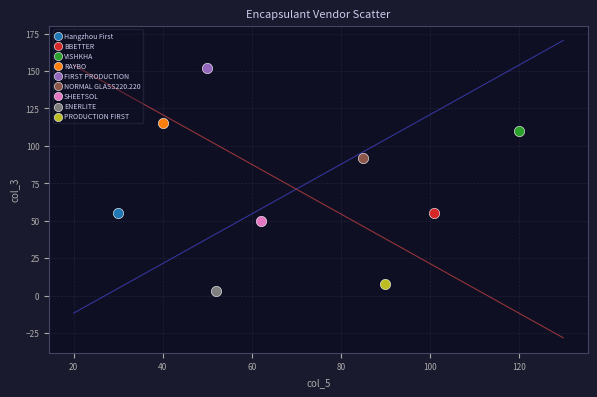

What are all the series names shown in the legend?

Hangzhou First, BBETTER, VISHKHA, RAYBO, FIRST PRODUCTION, NORMAL GLASS220.220, SHEETSOL, ENERLITE, PRODUCTION FIRST